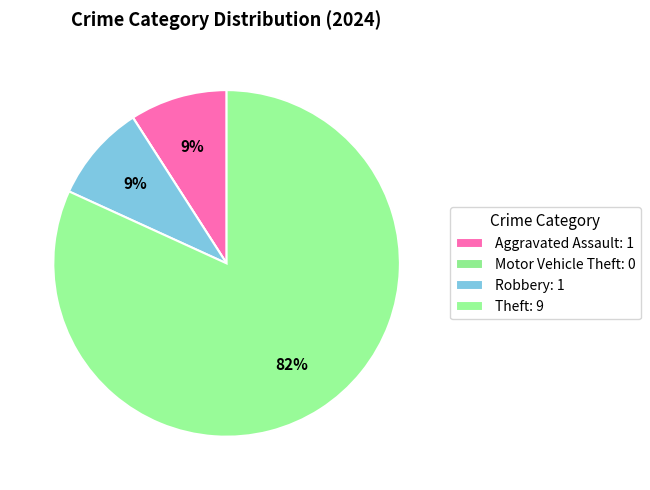

True or false: Robbery accounts for 9% of the total.

True